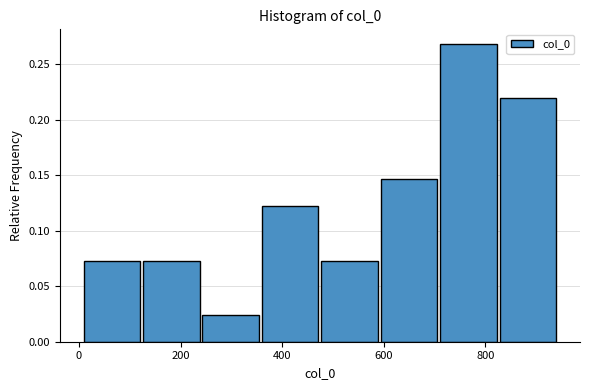

How tall is the bar that spans 600 to 700 on the x-axis? Neither the bar edges nor the heights are printed on the chart, so give them approximately, as read against the axes.

0.145